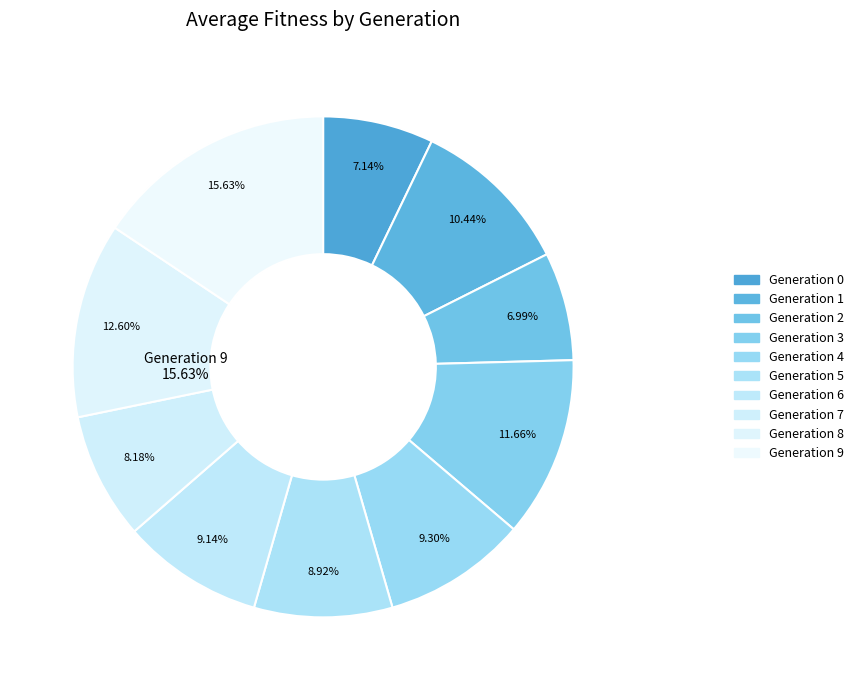

How many slices are in this pie chart?

10